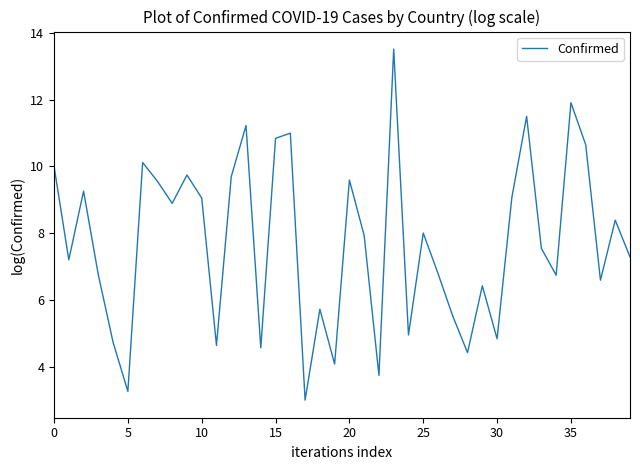

What is the smallest value displayed?

3.0